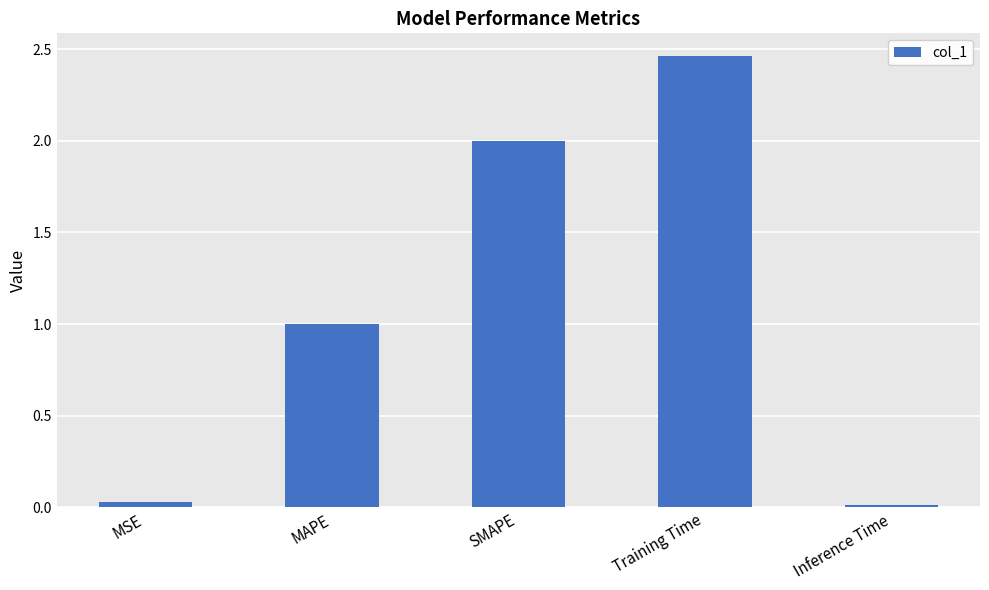

What is the value of the 3rd bar from the left?

2.0